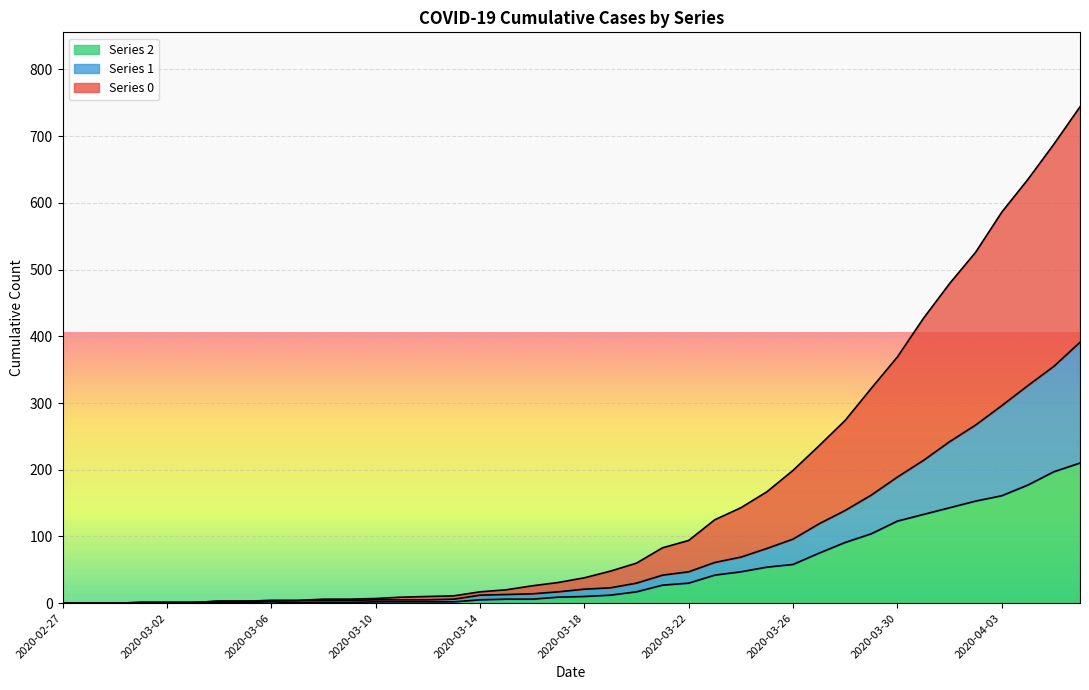

How many lines are shown in the chart?

3